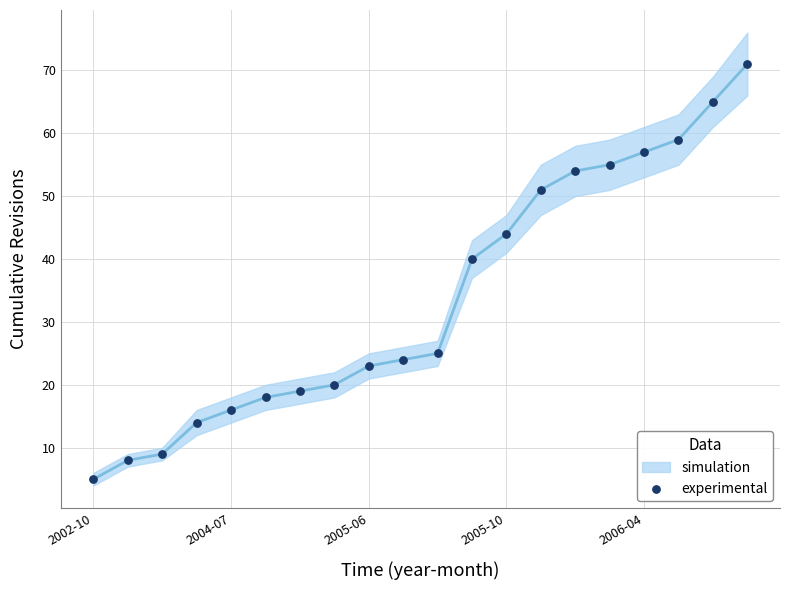

What Y value in the scatter plot is closest to 38?

40